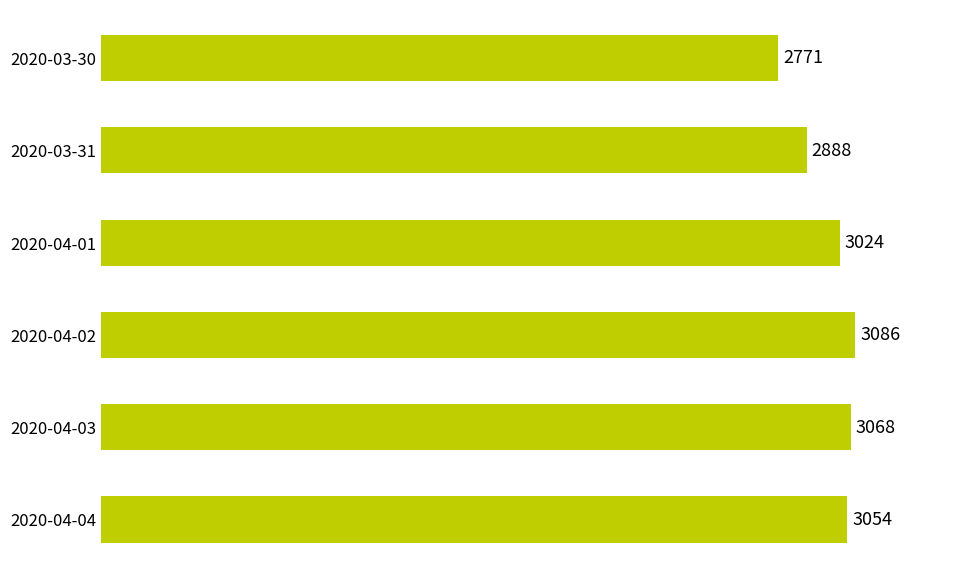

What is the greatest value displayed?

3086